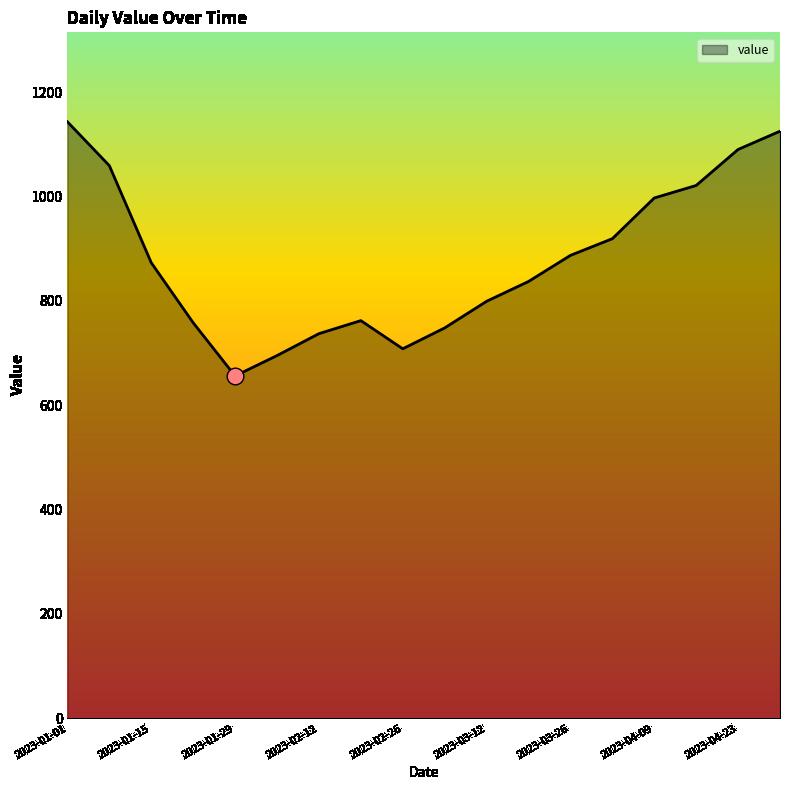

What is the difference between the maximum and minimum values?

487